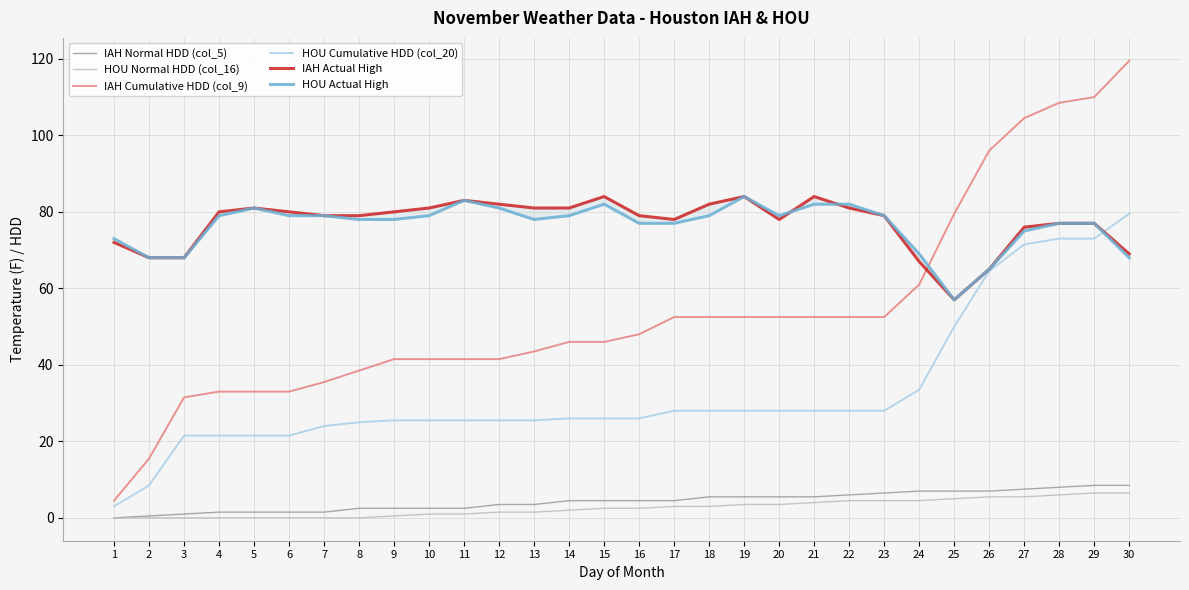

Where does the IAH Normal HDD (col_5) series first go above 4?

14